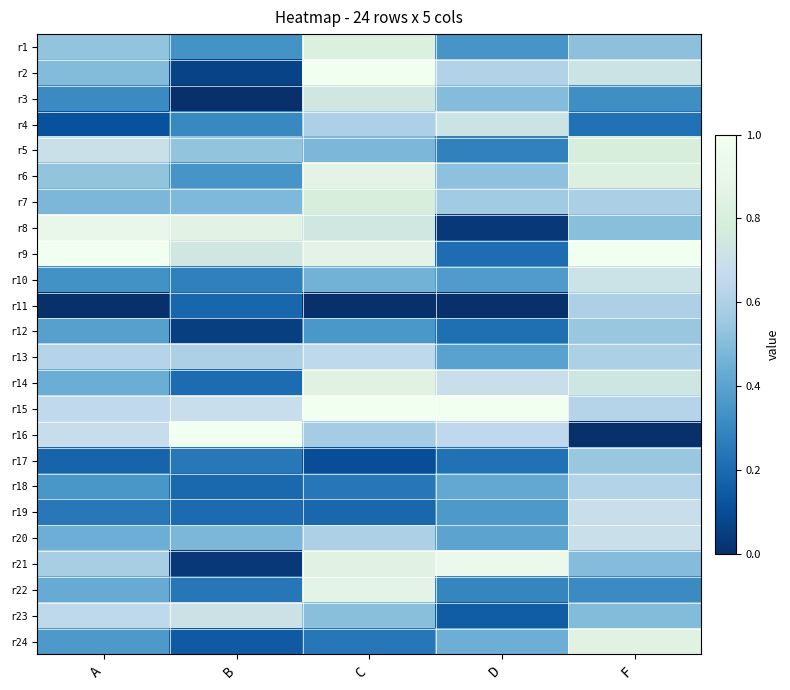

At which category is the sum across all series the highest?

C